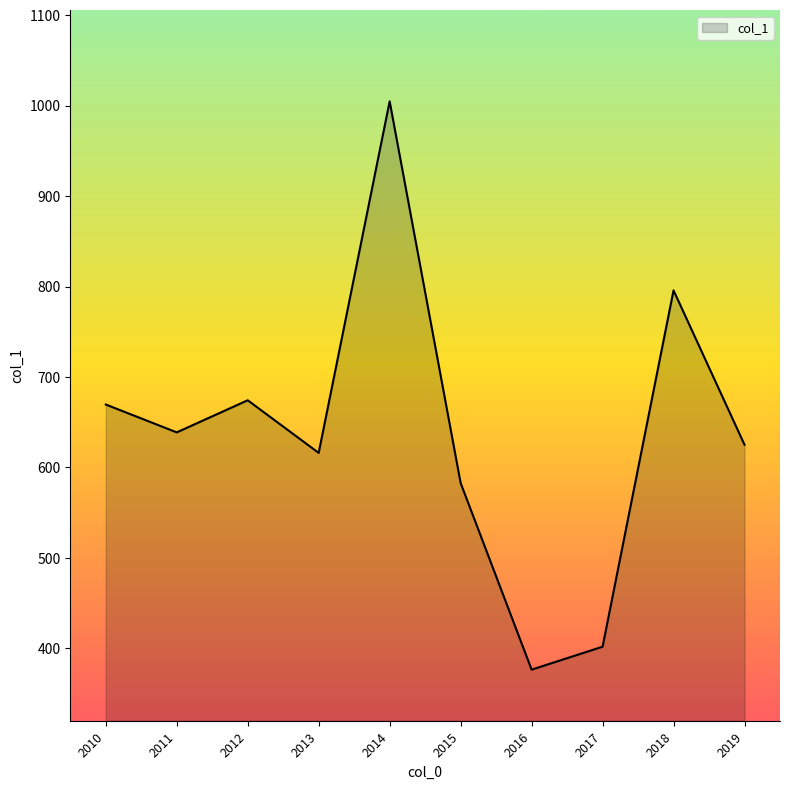

Where is the first local minimum?

2011